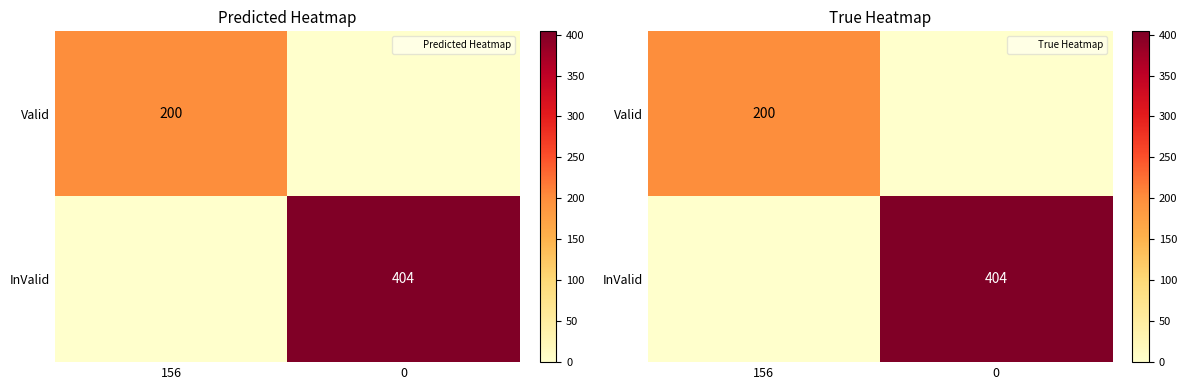

What is the difference between the highest and lowest values at 156?

200